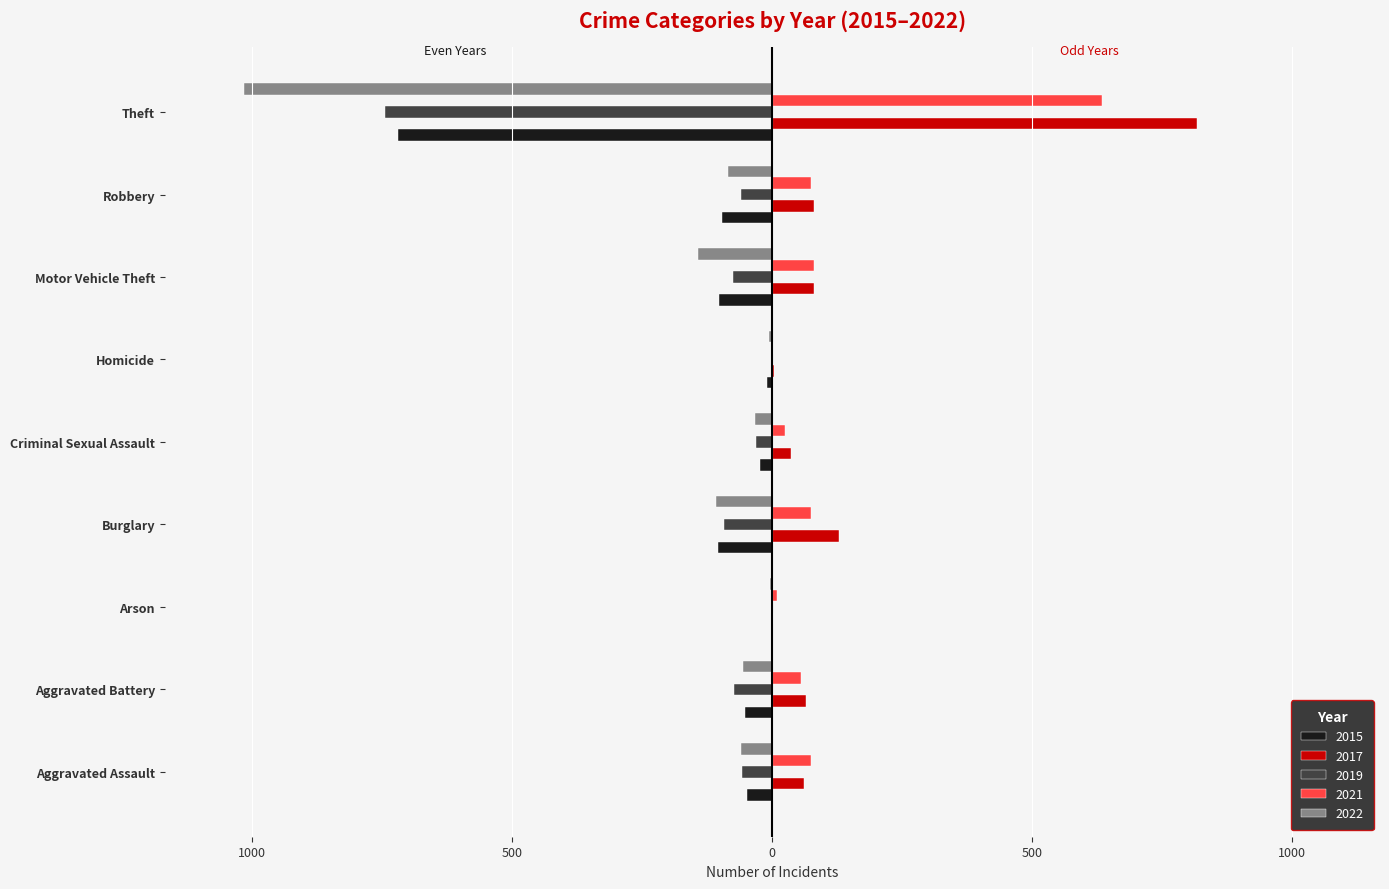

What is the difference between the highest and lowest values at Aggravated Battery?

138